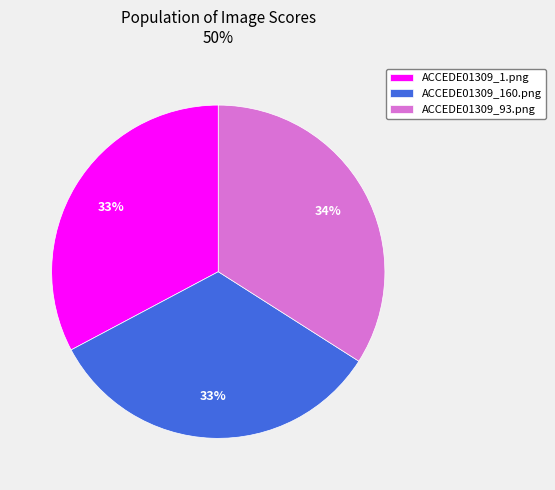

What percentage is the ACCEDE01309_1.png slice, to the nearest percent?

33%